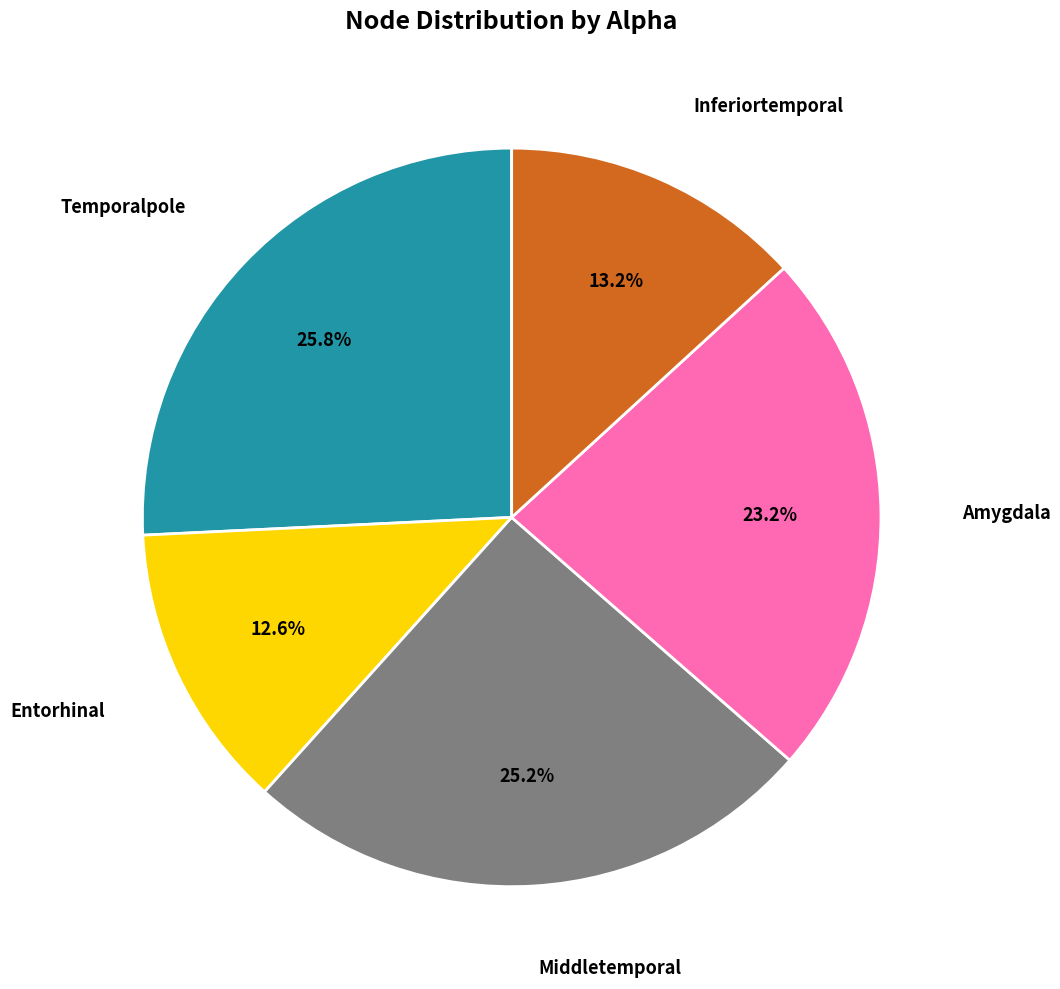

Does any single category account for the majority?

No